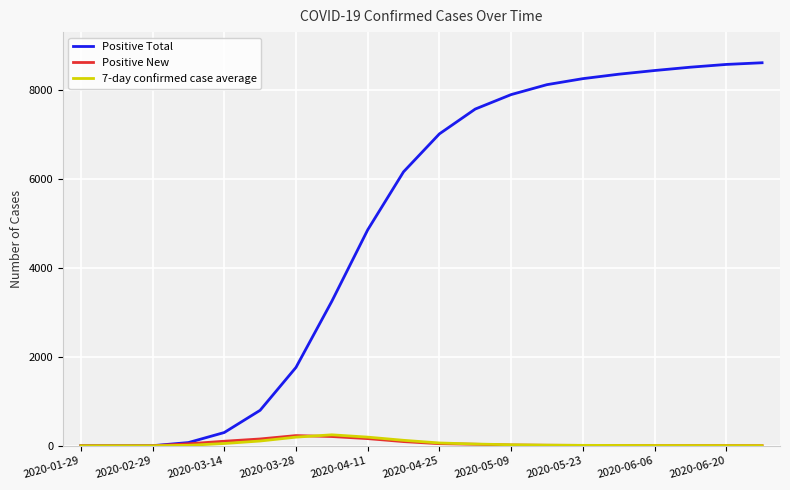

What is the maximum value shown in the chart?

8620.0